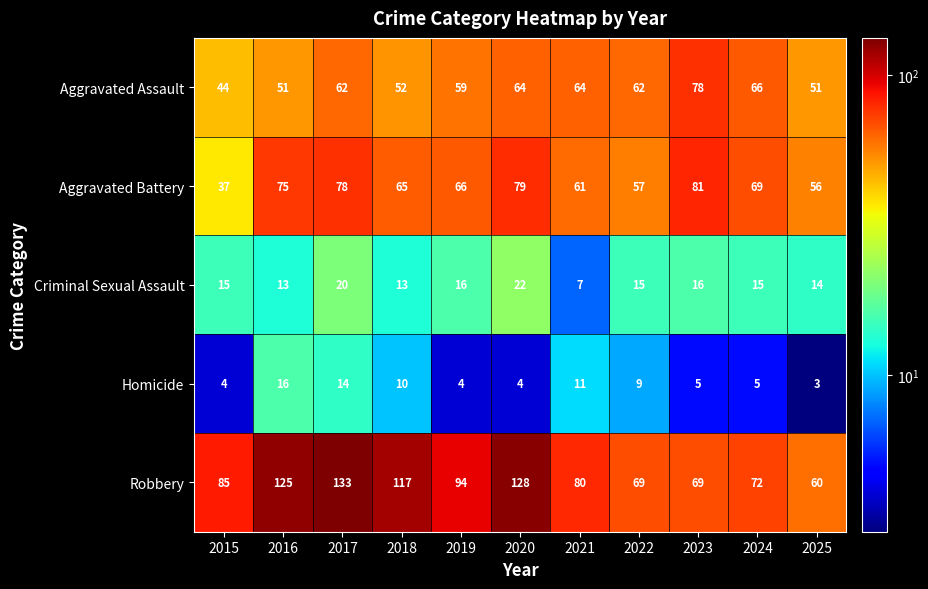

What is the approximate value of Criminal Sexual Assault at 2021?

7